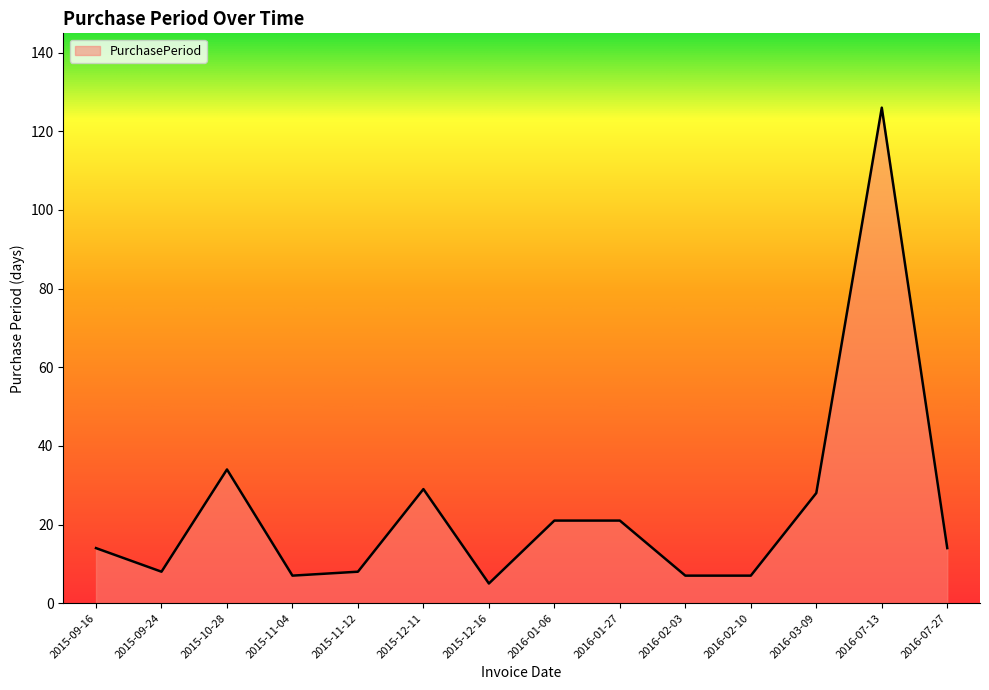

What is the change in value from 2015-09-16 to 2016-03-09?

+14